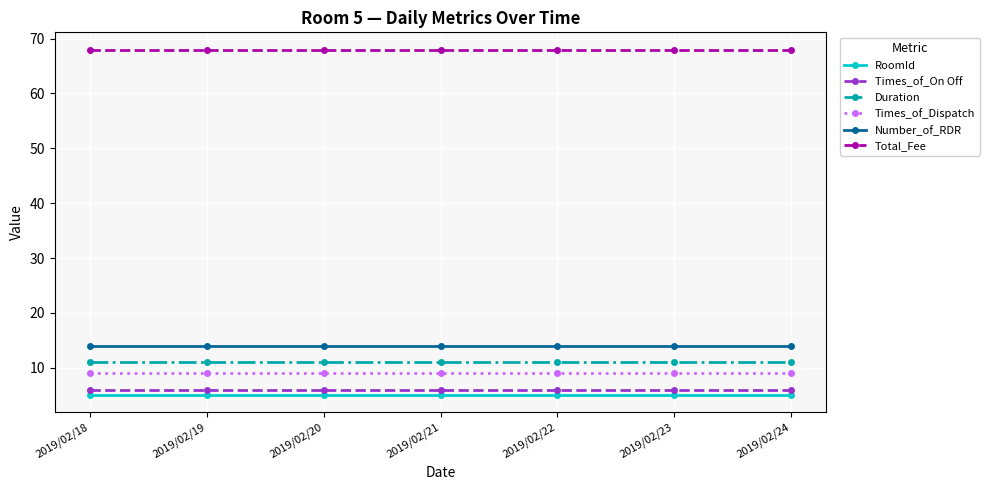

What is the sum of all Times_of_On Off values?

42